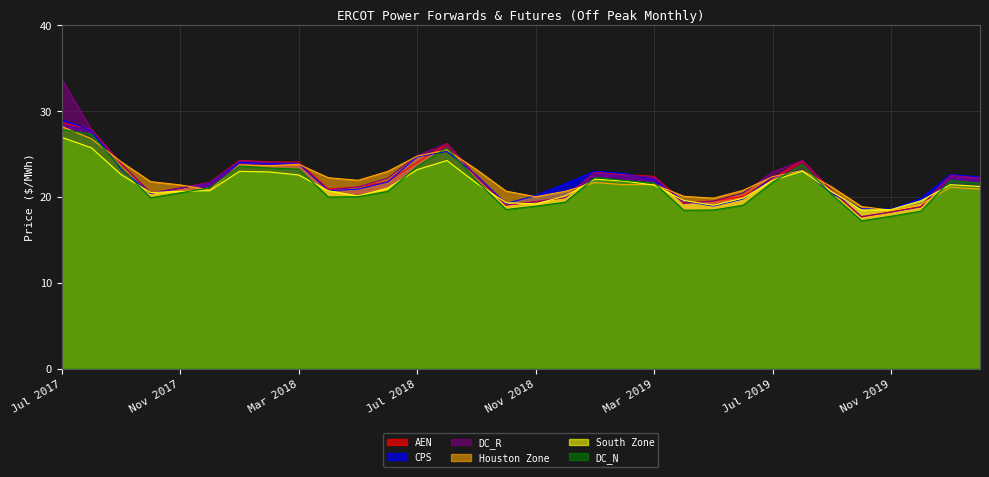

At which category is the sum across all series the highest?

Jul 2017